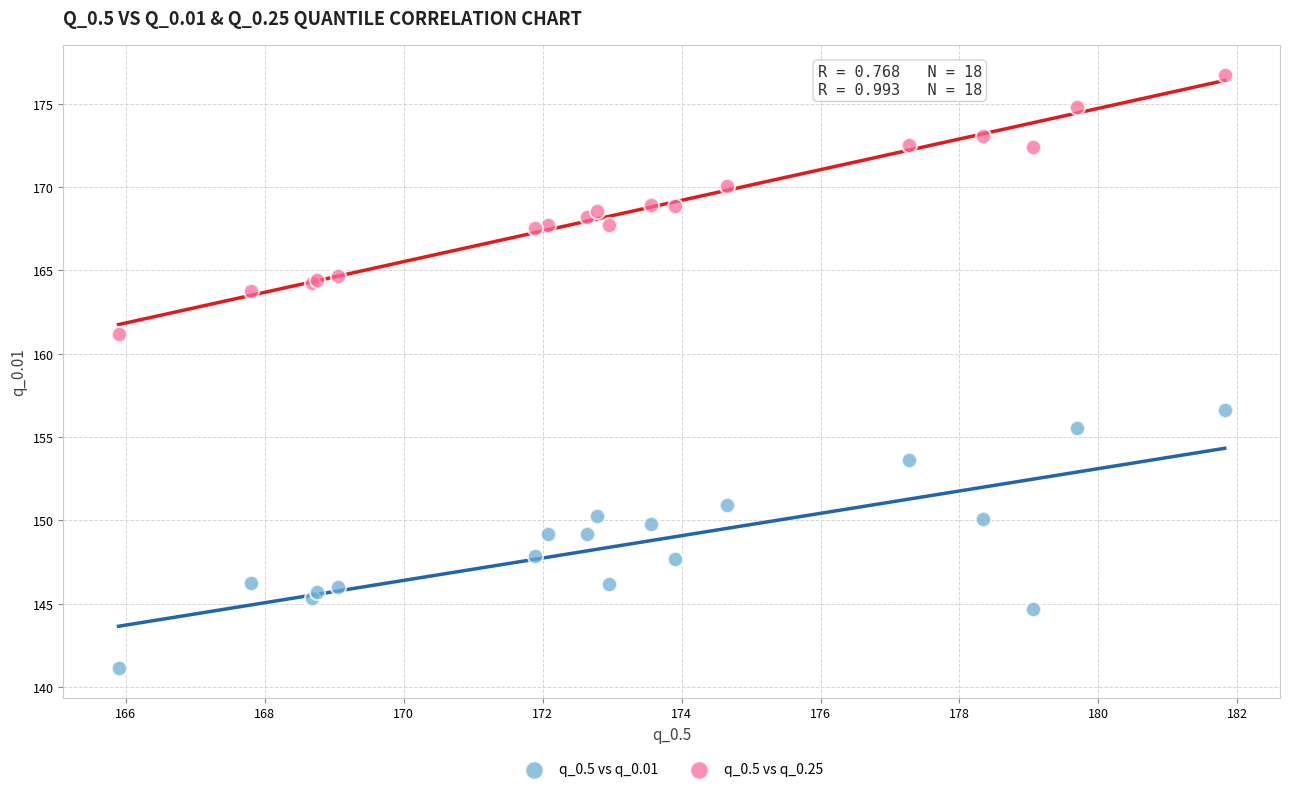

Which series contains the highest Y value?

q_0.5 vs q_0.25